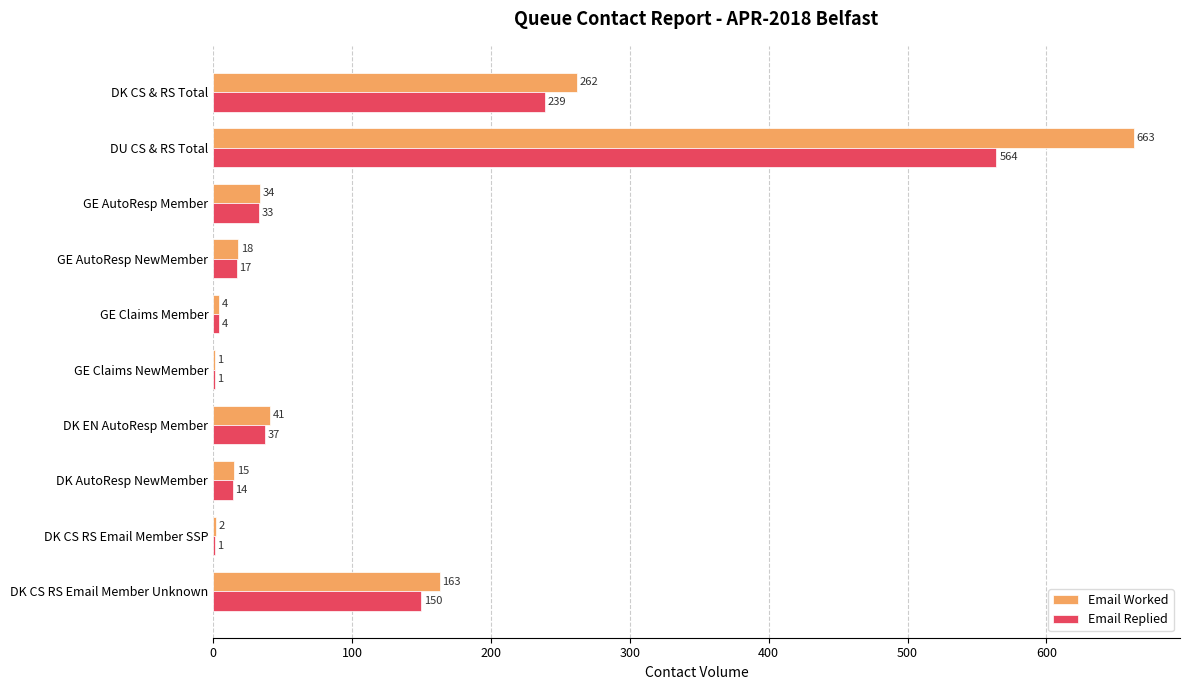

Between GE AutoResp Member and DK CS RS Email Member Unknown, which series saw the biggest shift?

Email Worked